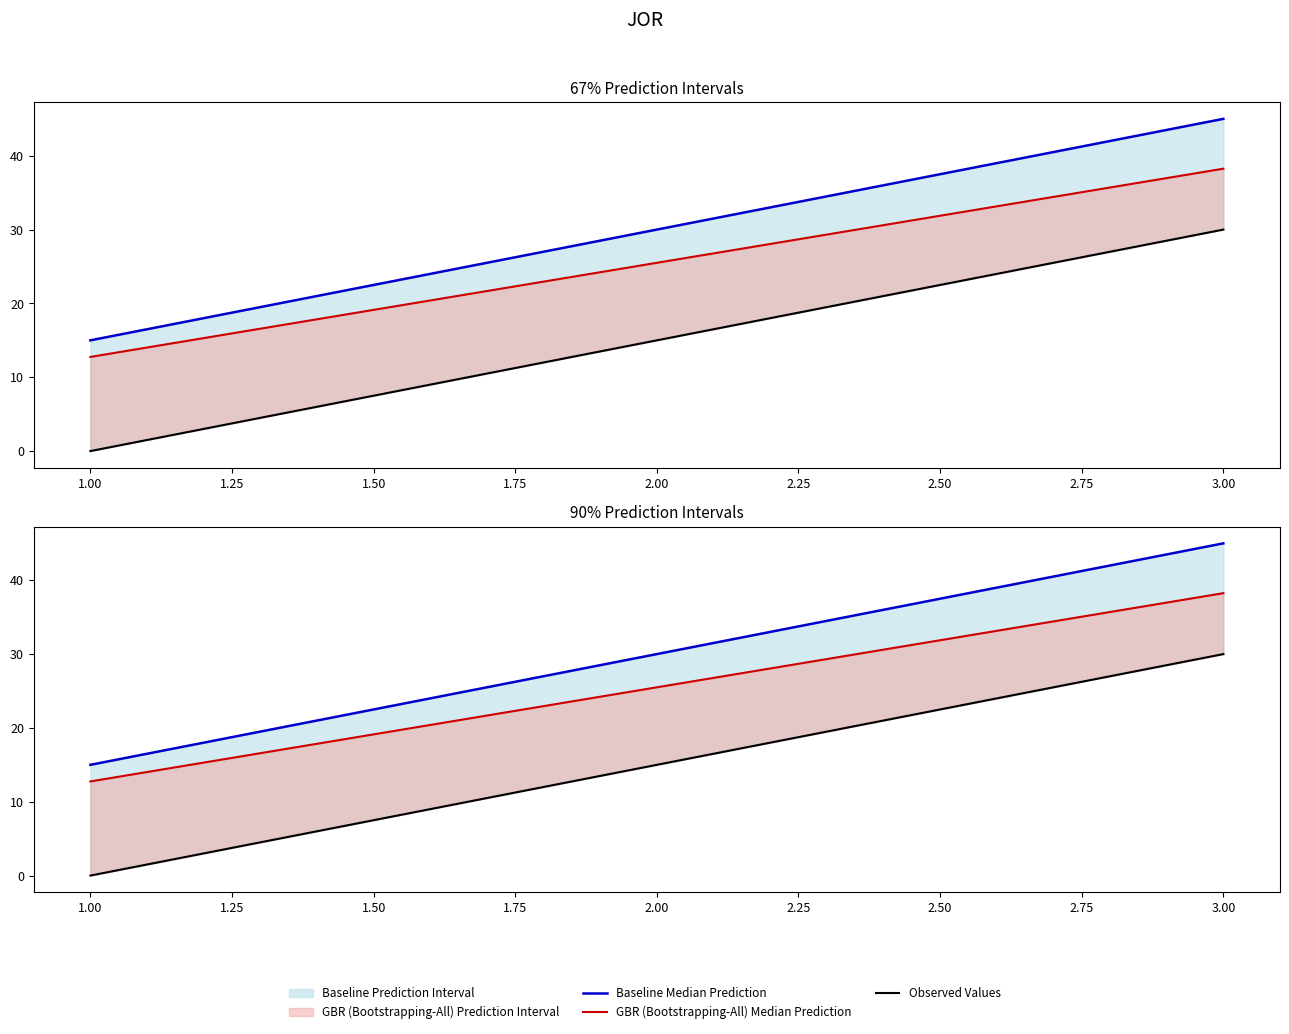

Between 2.00 and 1.00, which is larger?

2.00